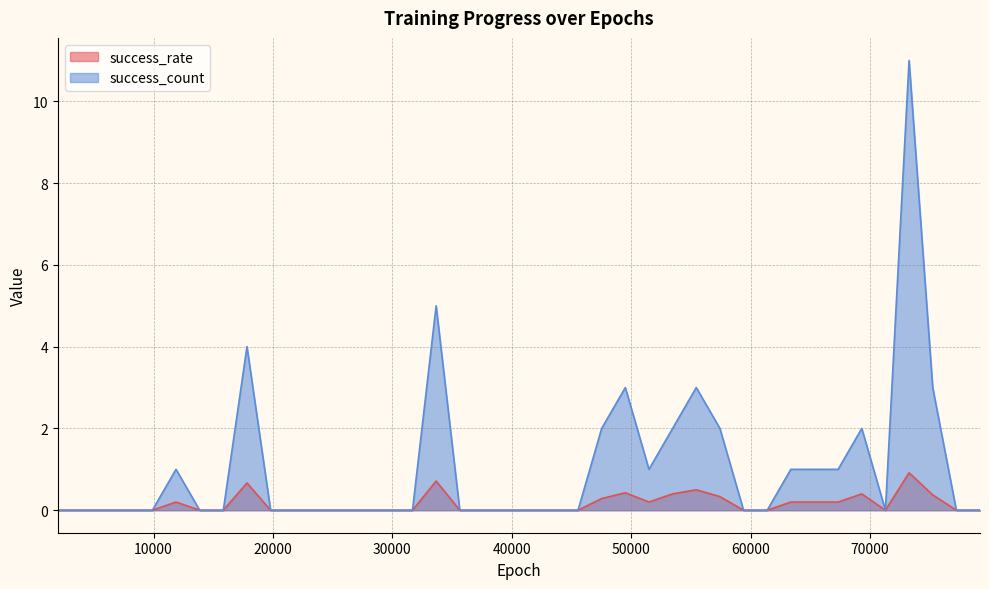

True or false: success_count and success_rate intersect in this chart.

False